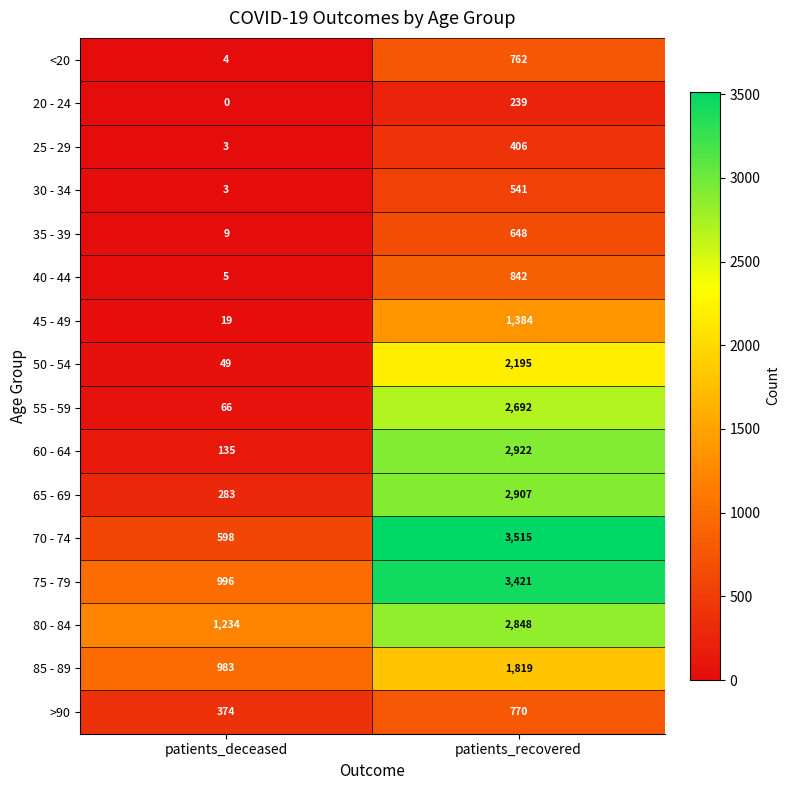

Which series has the largest range (max minus min)?

70 - 74